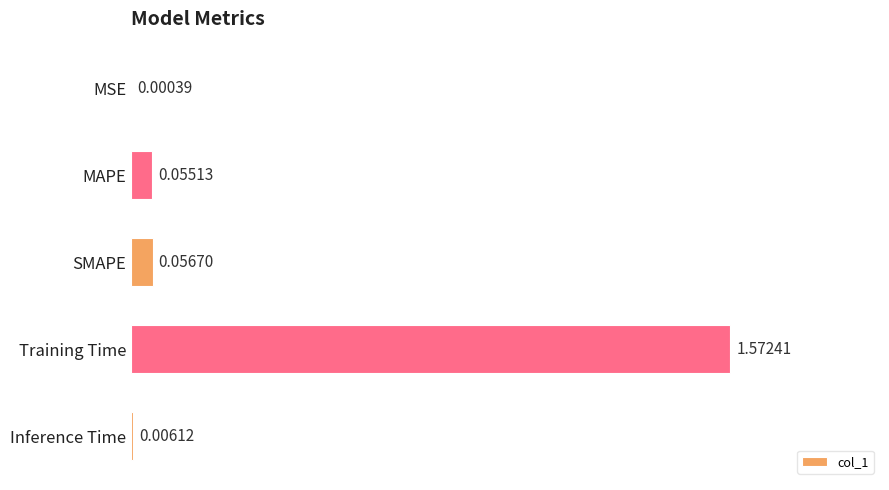

Which has a higher value, Inference Time or SMAPE?

SMAPE